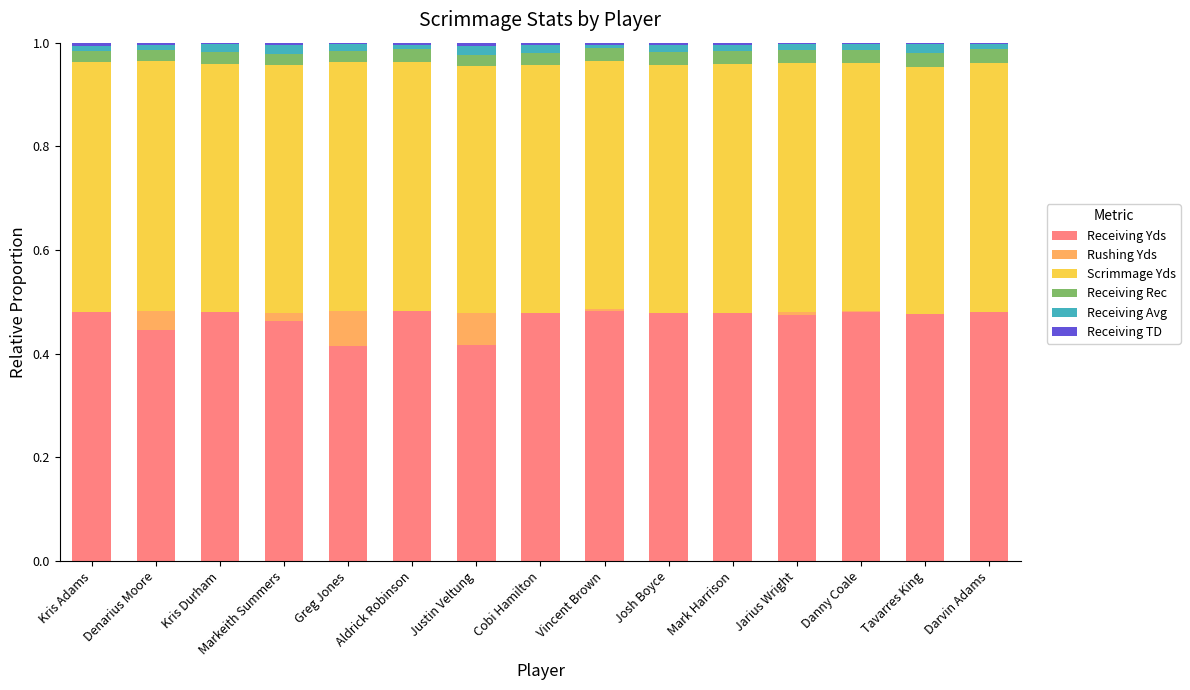

Are the bars grouped side by side (vs. stacked)?

No